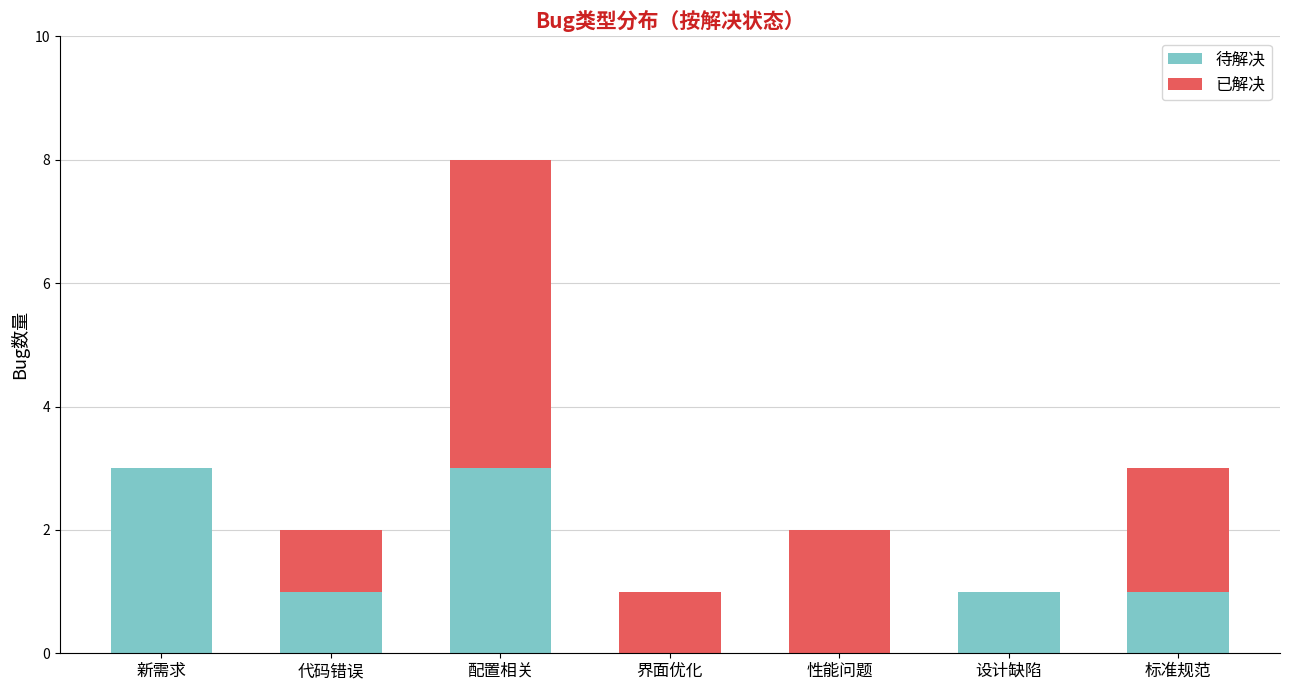

The 待解决 series shows 1 at 代码错误. True or false?

True